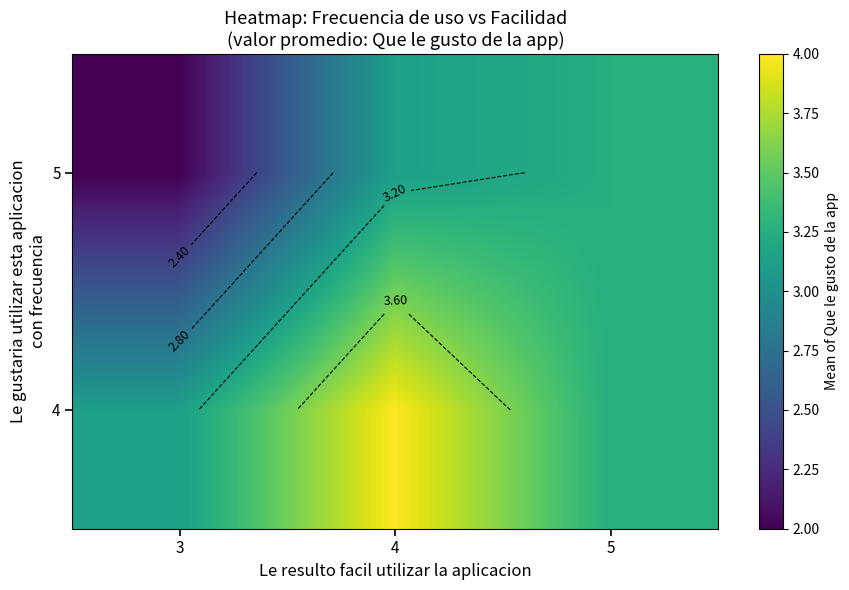

At which label does 5 first exceed 3?

4